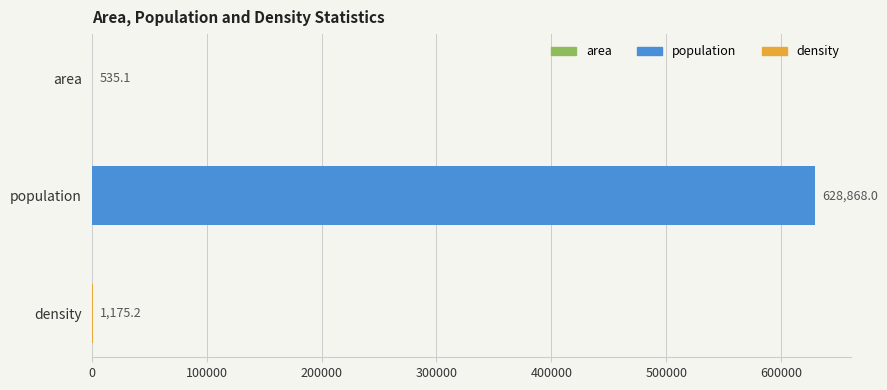

At which category does the chart reach its peak across all series?

population